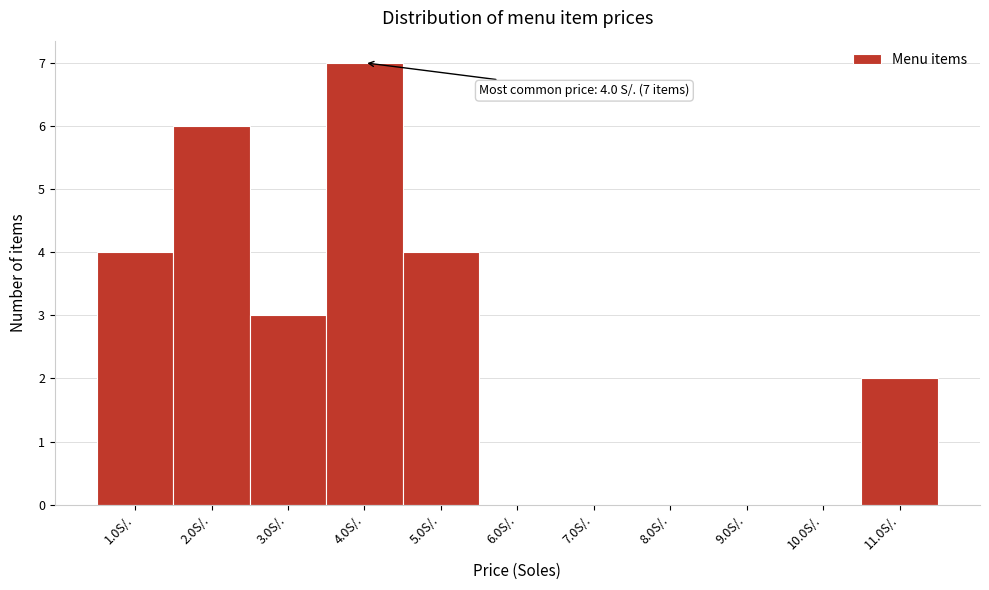

Over which range of the x-axis is the bar tallest?

3.5 to 4.5